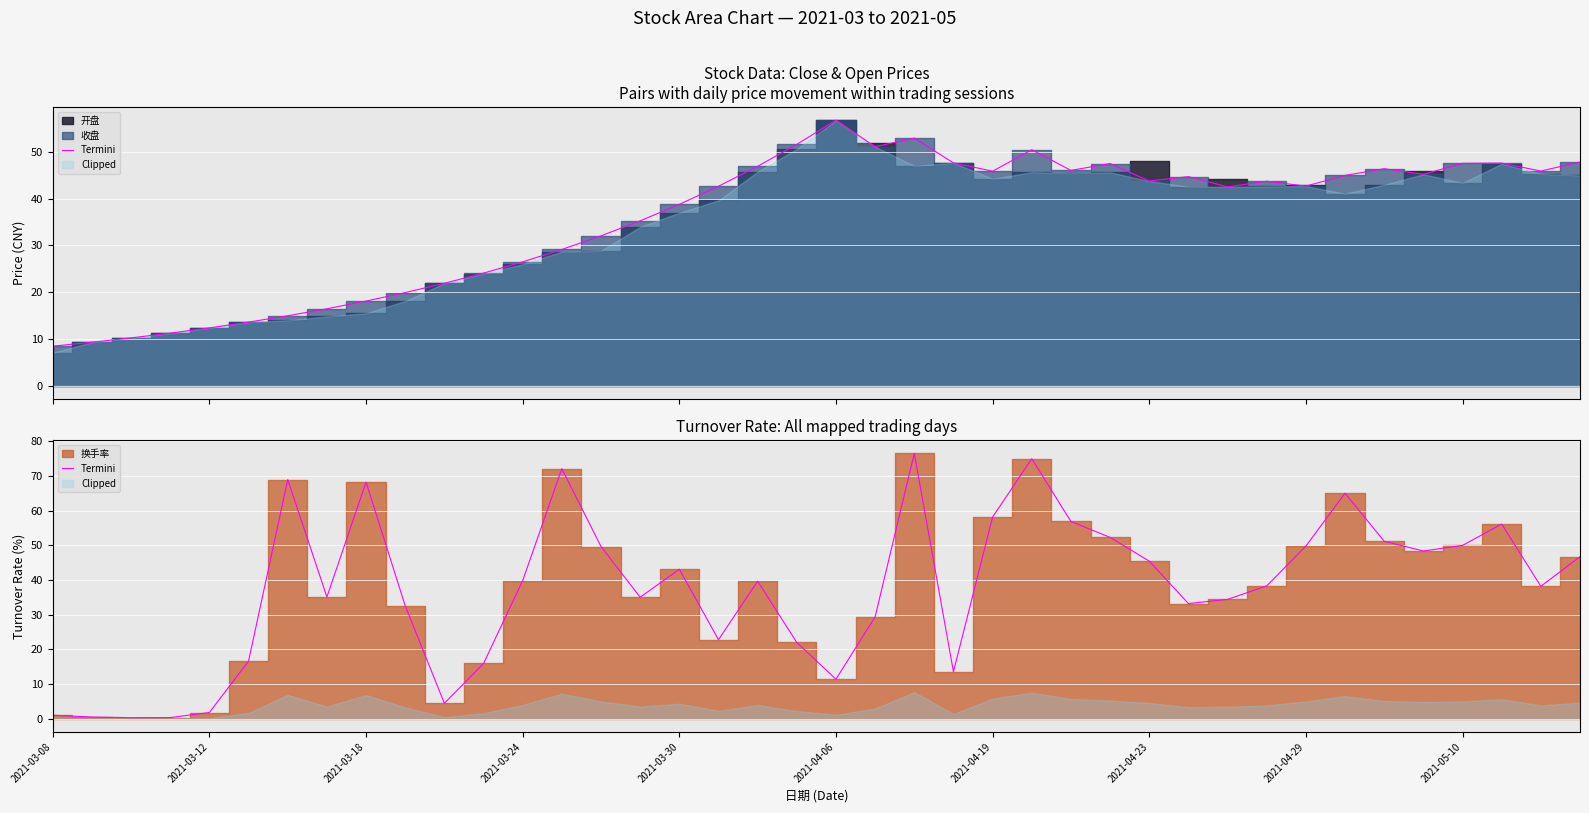

What position from the right is 35?

5